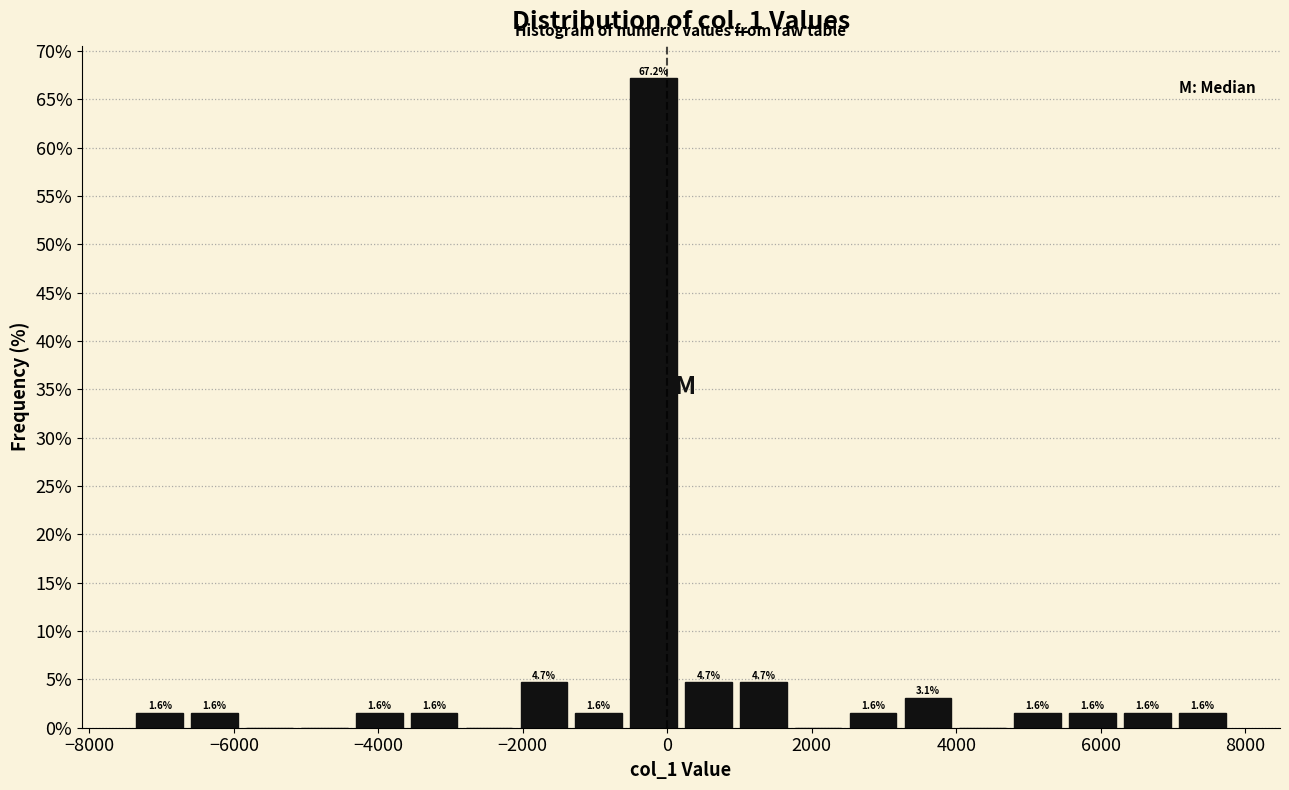

Around what value on the x-axis is the tallest bar? Give the approximate position of its centre, as read against the axis.

-200